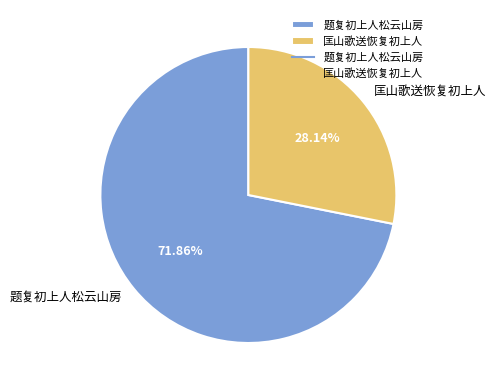

Is it true that 匡山歌送恢复初上人 is 34% of the pie?

False